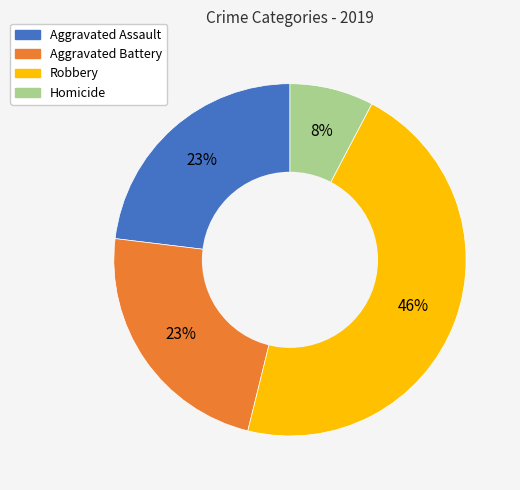

To the nearest percent, what is the combined percentage of Aggravated Assault and Homicide?

31%